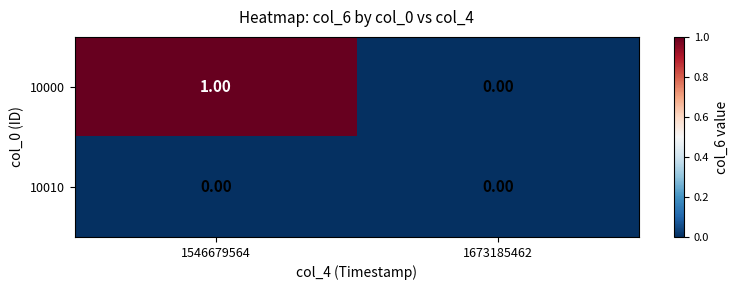

Which series changed the most between 1546679564 and 1673185462?

10000